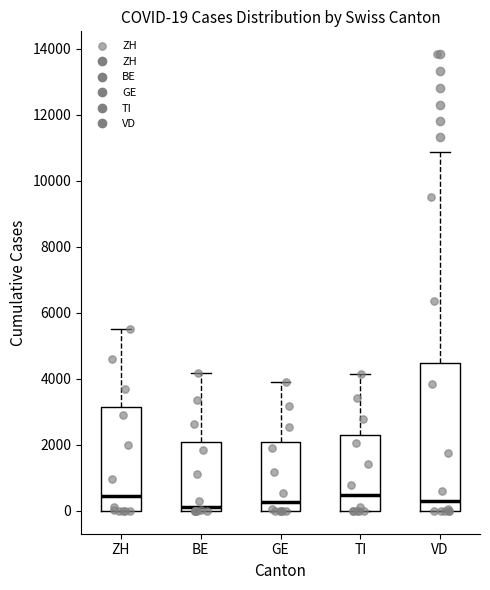

Comparing the boxes themselves (not the whiskers), which one is the tallest?

VD